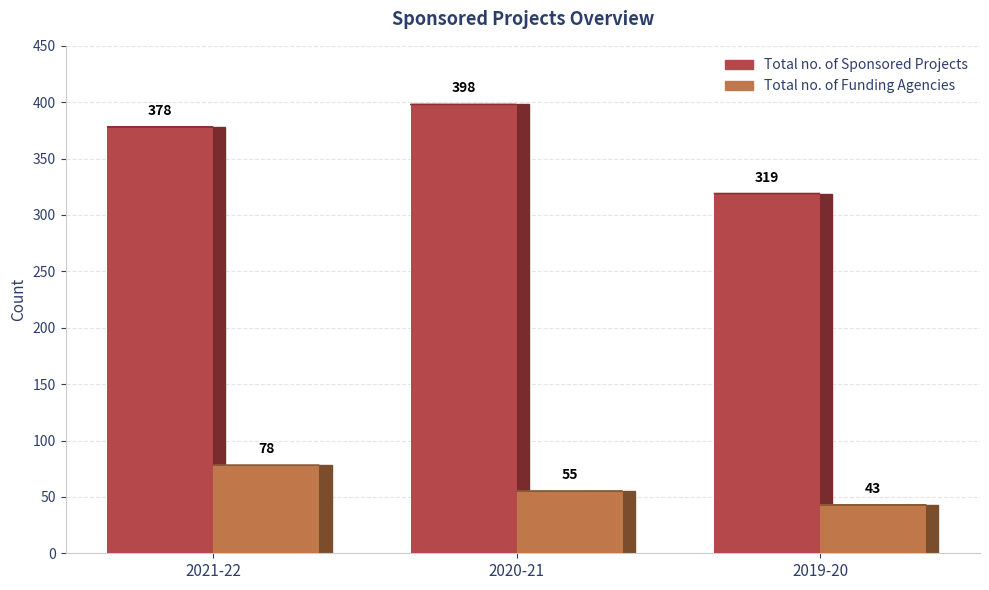

Count the Total no. of Funding Agencies values in the range 43 to 78.

3